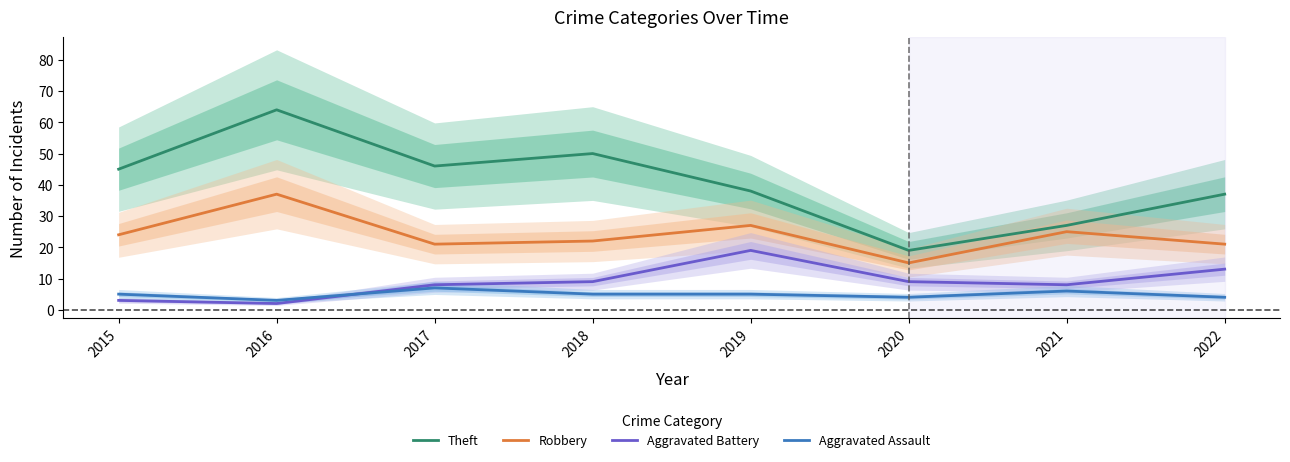

What is the value of the Aggravated Battery point at the 4th from the left?

9